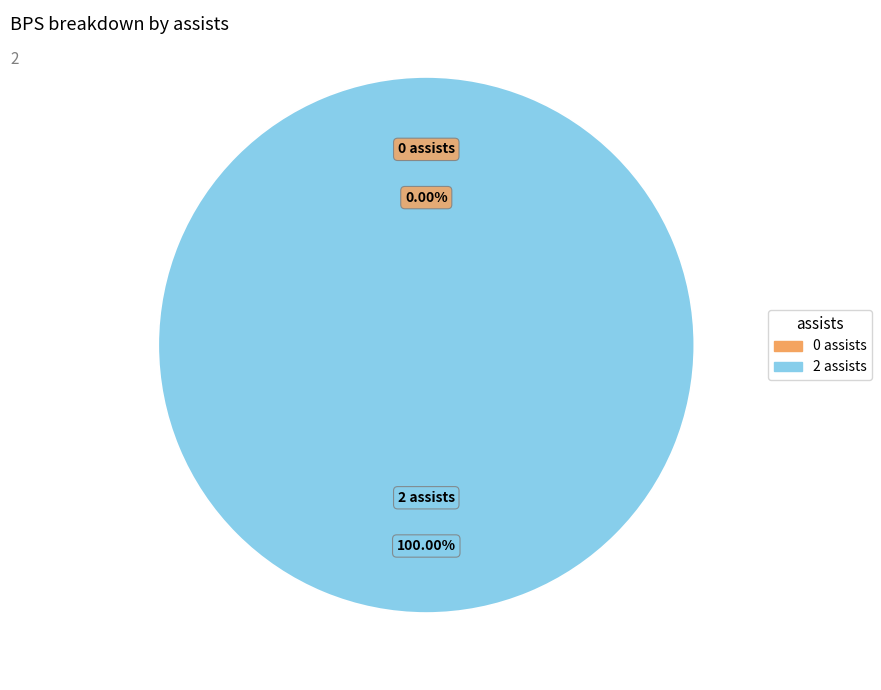

Which category accounts for the majority?

2 assists